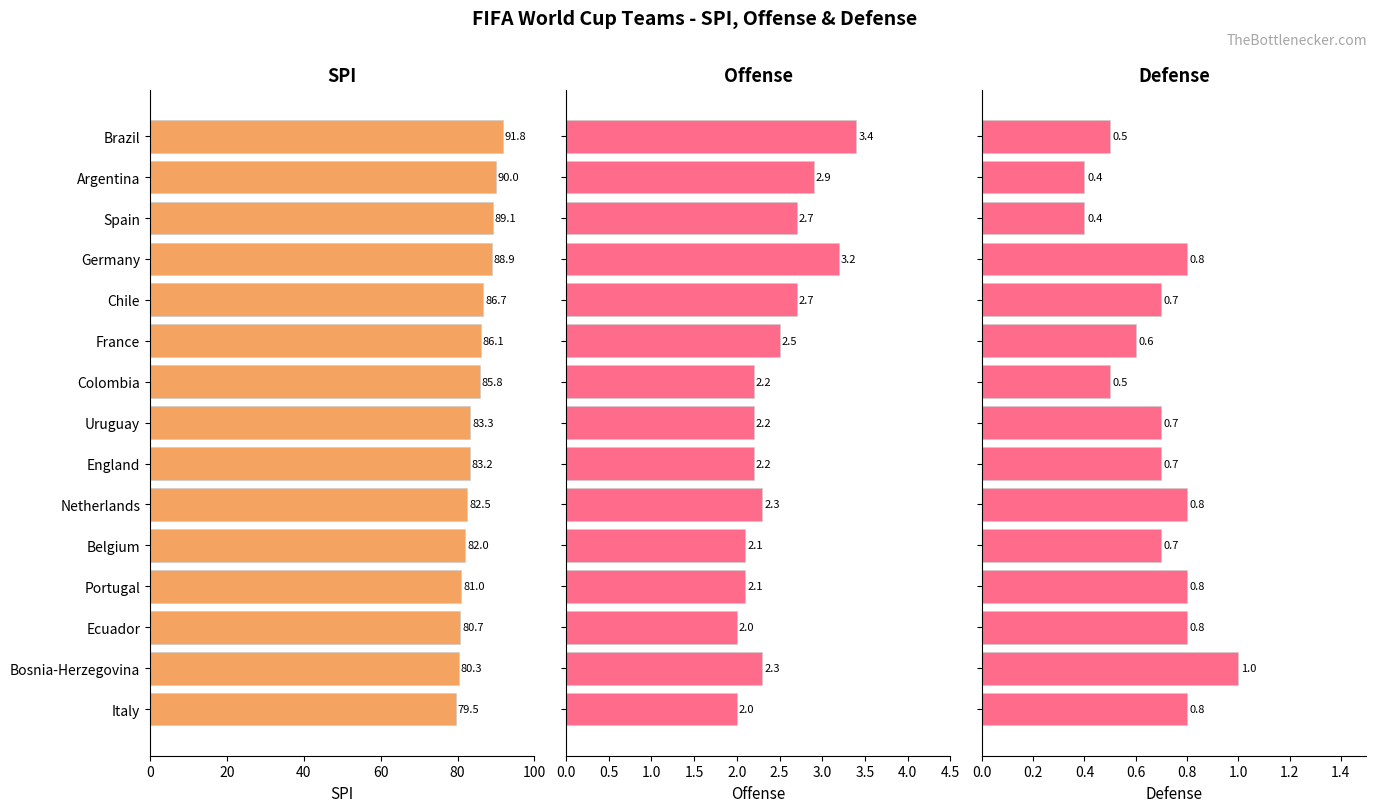

How many data points in Offense are above 2?

13